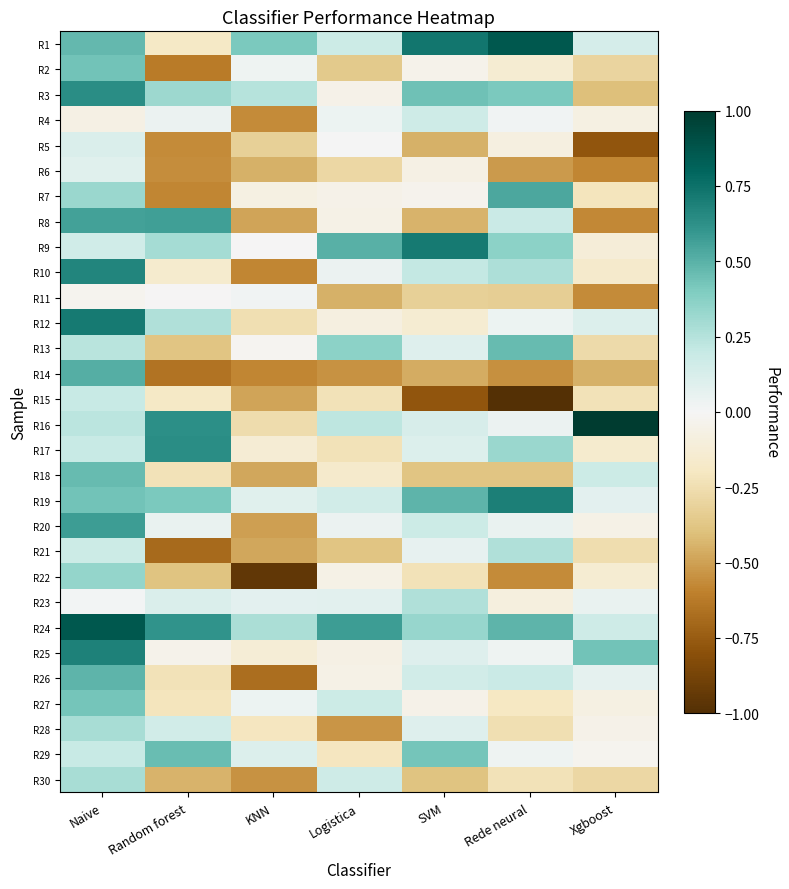

Reading left to right, extract all data points from this chart.

R1: Naive=0.5	Random forest=-0.2	KNN=0.4	Logistica=0.2	SVM=0.7	Rede neural=0.9	Xgboost=0.1
R2: Naive=0.4	Random forest=-0.6	KNN=0.0	Logistica=-0.4	SVM=-0.0	Rede neural=-0.1	Xgboost=-0.3
R3: Naive=0.6	Random forest=0.3	KNN=0.2	Logistica=-0.1	SVM=0.4	Rede neural=0.4	Xgboost=-0.4
R4: Naive=-0.1	Random forest=0.0	KNN=-0.6	Logistica=0.0	SVM=0.2	Rede neural=0.0	Xgboost=-0.1
R5: Naive=0.1	Random forest=-0.6	KNN=-0.3	Logistica=0.0	SVM=-0.5	Rede neural=-0.1	Xgboost=-0.8
R6: Naive=0.1	Random forest=-0.6	KNN=-0.5	Logistica=-0.3	SVM=-0.1	Rede neural=-0.5	Xgboost=-0.6
R7: Naive=0.3	Random forest=-0.6	KNN=-0.1	Logistica=-0.1	SVM=-0.0	Rede neural=0.5	Xgboost=-0.2
R8: Naive=0.6	Random forest=0.6	KNN=-0.5	Logistica=-0.1	SVM=-0.4	Rede neural=0.2	Xgboost=-0.6
R9: Naive=0.2	Random forest=0.3	KNN=-0.0	Logistica=0.5	SVM=0.7	Rede neural=0.4	Xgboost=-0.1
R10: Naive=0.7	Random forest=-0.2	KNN=-0.6	Logistica=0.0	SVM=0.2	Rede neural=0.3	Xgboost=-0.2
R11: Naive=-0.0	Random forest=-0.0	KNN=0.0	Logistica=-0.5	SVM=-0.3	Rede neural=-0.3	Xgboost=-0.6
R12: Naive=0.7	Random forest=0.3	KNN=-0.2	Logistica=-0.1	SVM=-0.1	Rede neural=0.0	Xgboost=0.1
R13: Naive=0.2	Random forest=-0.4	KNN=-0.0	Logistica=0.4	SVM=0.1	Rede neural=0.5	Xgboost=-0.3
R14: Naive=0.5	Random forest=-0.7	KNN=-0.6	Logistica=-0.5	SVM=-0.5	Rede neural=-0.5	Xgboost=-0.5
R15: Naive=0.2	Random forest=-0.2	KNN=-0.5	Logistica=-0.2	SVM=-0.8	Rede neural=-1.0	Xgboost=-0.2
R16: Naive=0.2	Random forest=0.6	KNN=-0.3	Logistica=0.2	SVM=0.1	Rede neural=0.0	Xgboost=1.0
R17: Naive=0.2	Random forest=0.6	KNN=-0.1	Logistica=-0.2	SVM=0.1	Rede neural=0.3	Xgboost=-0.2
R18: Naive=0.5	Random forest=-0.2	KNN=-0.5	Logistica=-0.2	SVM=-0.4	Rede neural=-0.4	Xgboost=0.2
R19: Naive=0.4	Random forest=0.4	KNN=0.1	Logistica=0.1	SVM=0.5	Rede neural=0.7	Xgboost=0.1
R20: Naive=0.6	Random forest=0.1	KNN=-0.5	Logistica=0.0	SVM=0.2	Rede neural=0.1	Xgboost=-0.1
R21: Naive=0.2	Random forest=-0.7	KNN=-0.5	Logistica=-0.4	SVM=0.1	Rede neural=0.3	Xgboost=-0.3
R22: Naive=0.3	Random forest=-0.4	KNN=-0.9	Logistica=-0.1	SVM=-0.2	Rede neural=-0.6	Xgboost=-0.1
R23: Naive=0.0	Random forest=0.1	KNN=0.1	Logistica=0.1	SVM=0.3	Rede neural=-0.1	Xgboost=0.1
R24: Naive=0.9	Random forest=0.6	KNN=0.3	Logistica=0.6	SVM=0.3	Rede neural=0.5	Xgboost=0.2
R25: Naive=0.7	Random forest=-0.0	KNN=-0.1	Logistica=-0.1	SVM=0.1	Rede neural=0.0	Xgboost=0.4
R26: Naive=0.5	Random forest=-0.2	KNN=-0.7	Logistica=-0.1	SVM=0.2	Rede neural=0.2	Xgboost=0.1
R27: Naive=0.4	Random forest=-0.2	KNN=0.0	Logistica=0.2	SVM=-0.1	Rede neural=-0.2	Xgboost=-0.1
R28: Naive=0.3	Random forest=0.2	KNN=-0.2	Logistica=-0.5	SVM=0.1	Rede neural=-0.2	Xgboost=-0.1
R29: Naive=0.2	Random forest=0.5	KNN=0.1	Logistica=-0.2	SVM=0.4	Rede neural=0.0	Xgboost=-0.0
R30: Naive=0.3	Random forest=-0.4	KNN=-0.5	Logistica=0.2	SVM=-0.4	Rede neural=-0.2	Xgboost=-0.3